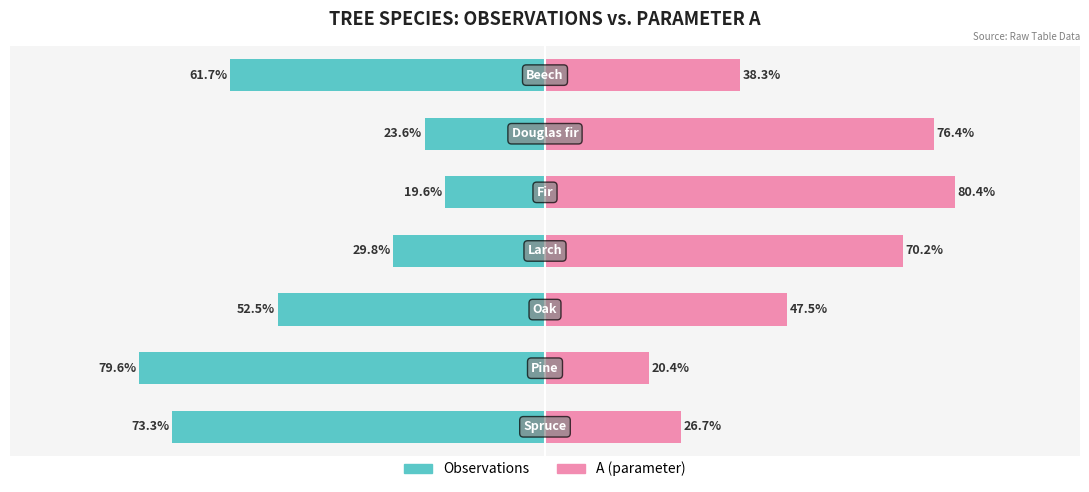

List the series in order of their peak value, lowest first.

Observations, A (parameter)